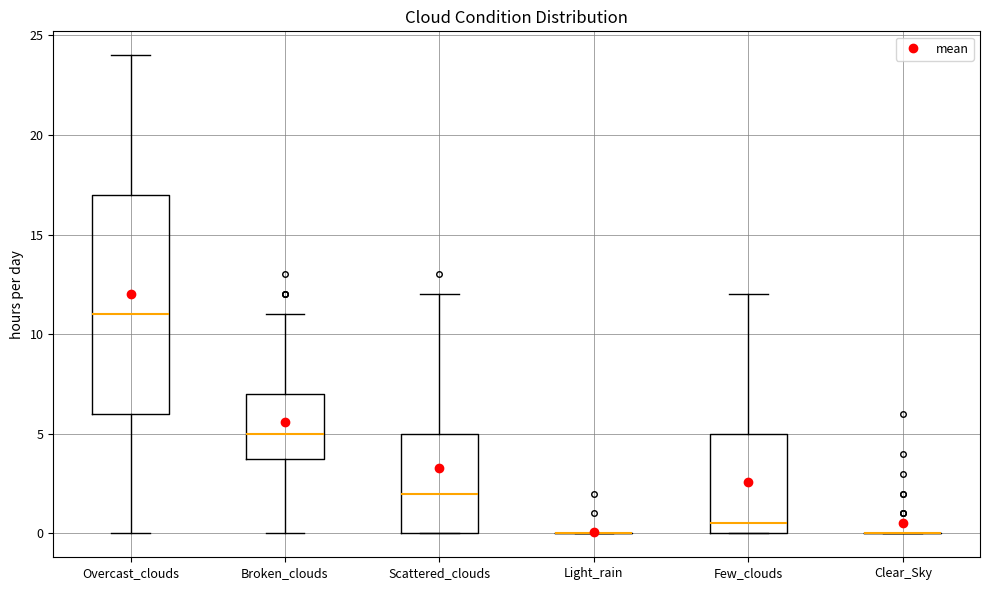

Comparing the boxes themselves (not the whiskers), which one is the tallest?

Overcast_clouds